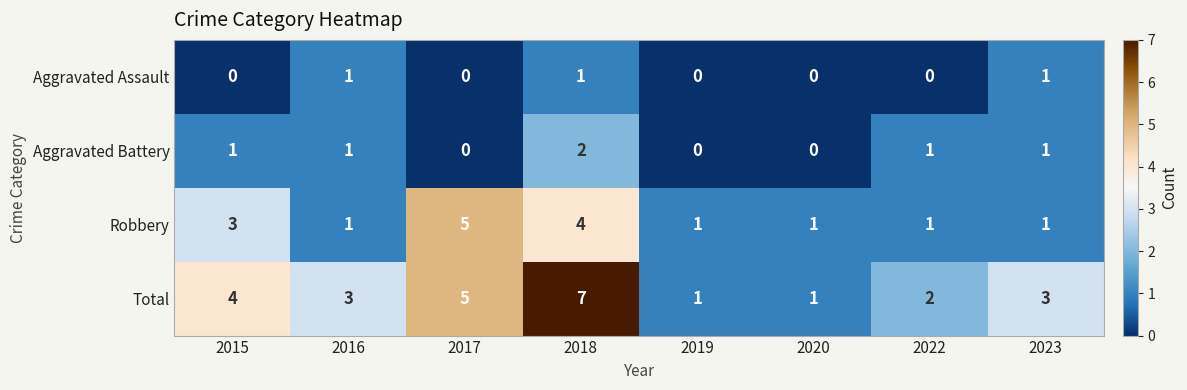

At which category is the sum across all series the highest?

2018